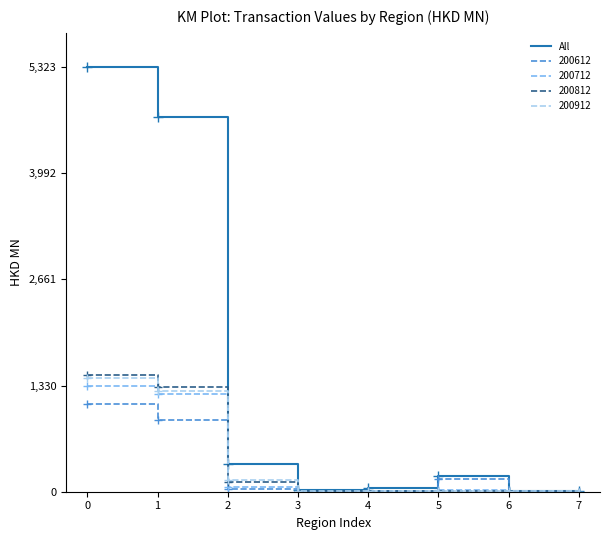

Which series has the largest range (max minus min)?

All